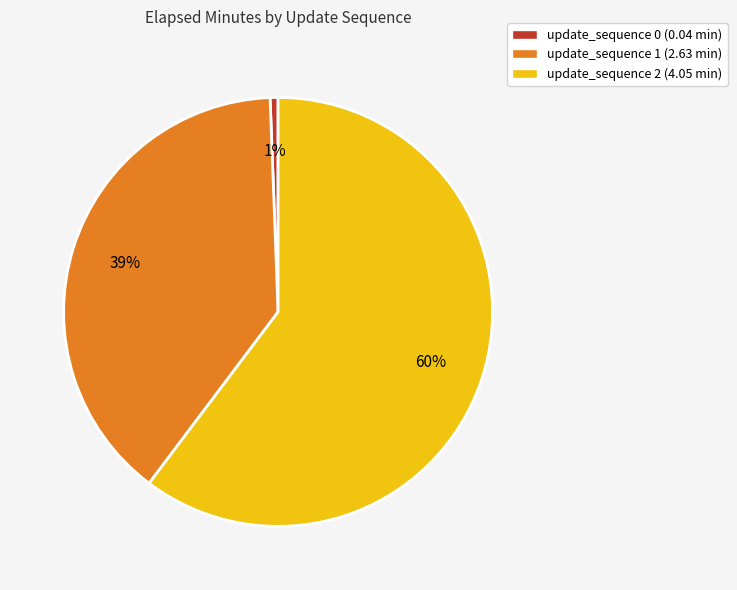

To the nearest percent, what is the combined percentage of update_sequence 0 (0.04 min) and update_sequence 1 (2.63 min)?

40%